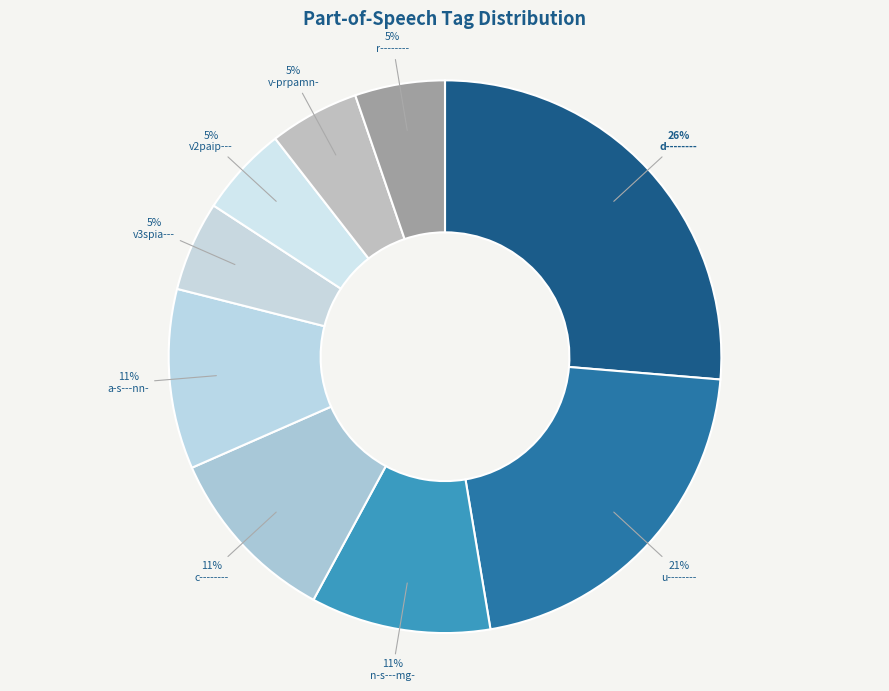

How many segments does this pie chart have?

9